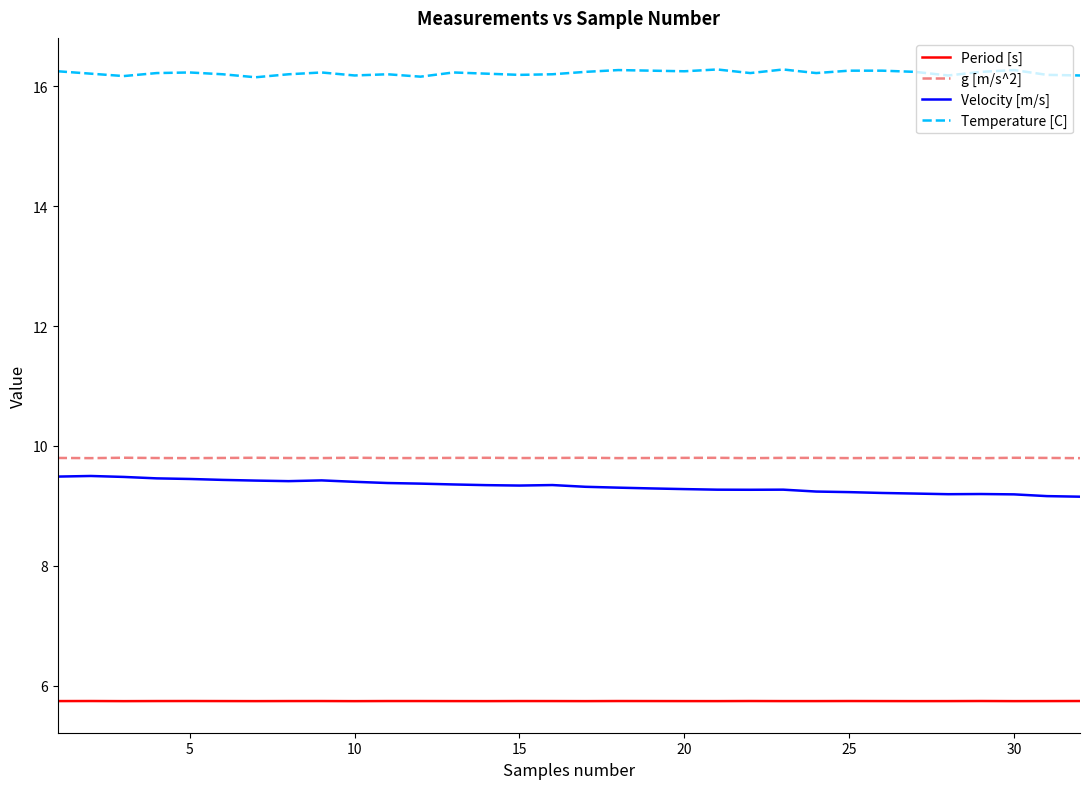

What is the minimum value shown in the chart?

5.7